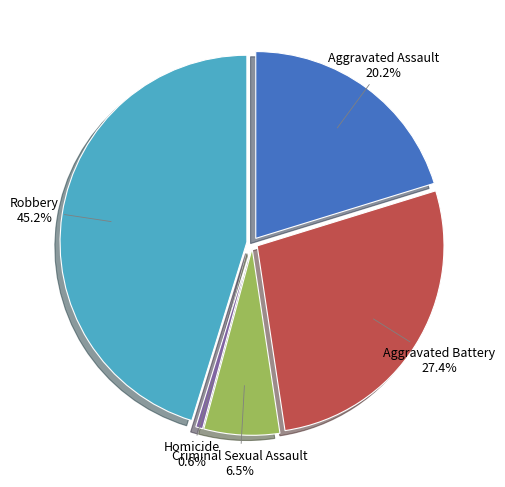

Is there any slice that represents more than half of the pie?

No